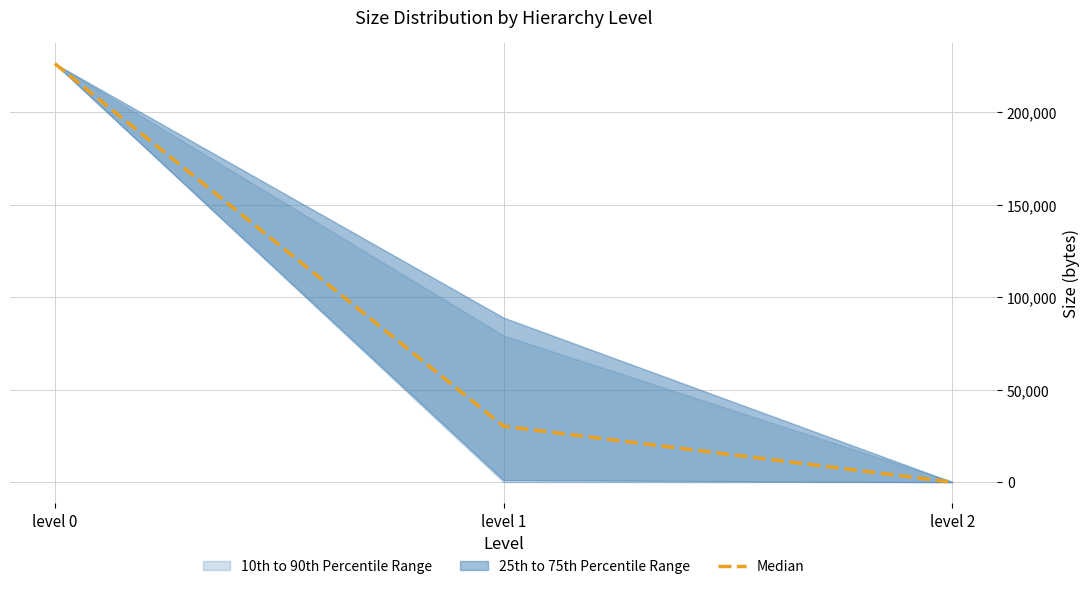

The value at level 1 is 50312. True or false?

False